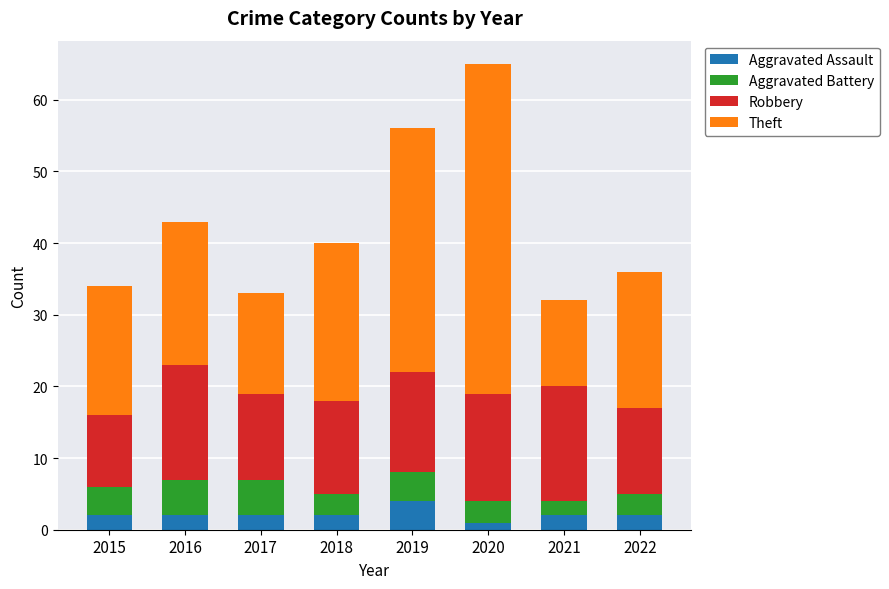

True or false: Aggravated Assault has a value of 2 at 2016.

True